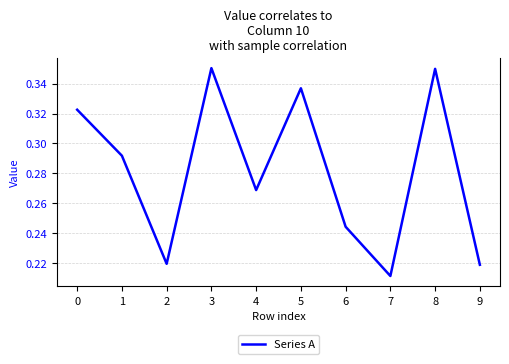

The chart shows a value of 0.4 at 7. True or false?

False